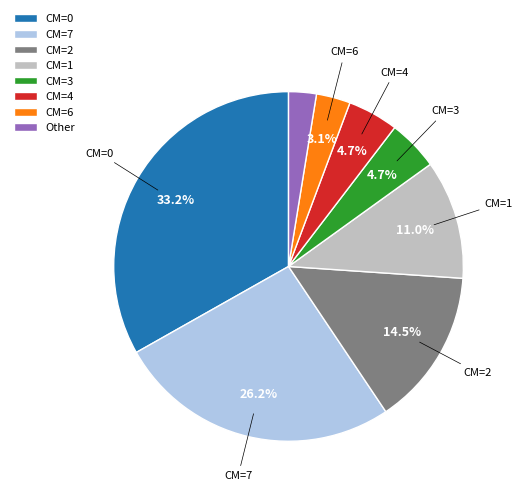

Which category has the smallest portion of the pie?

Other